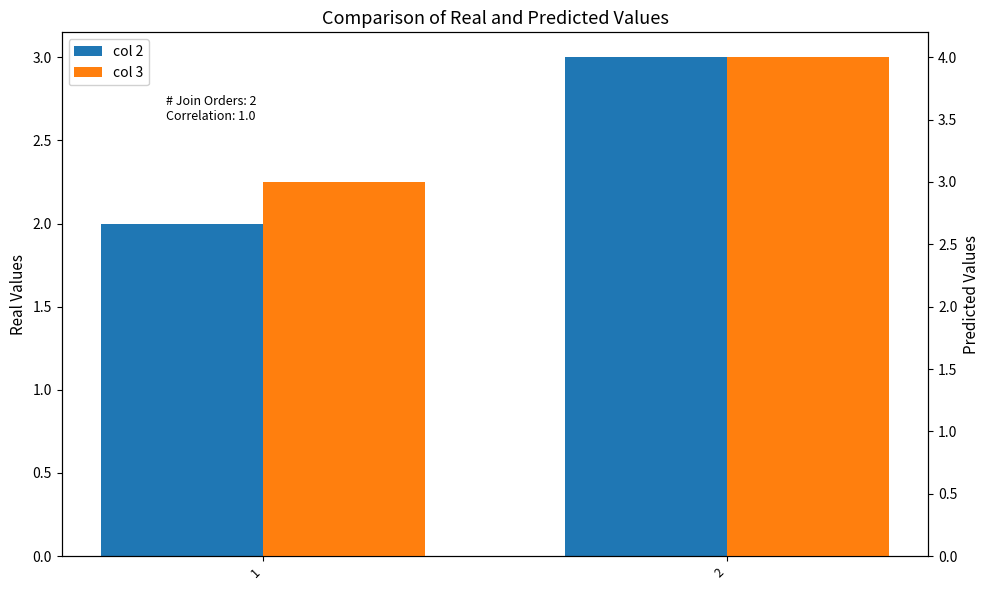

How many col 2 values are between 2 and 3?

2